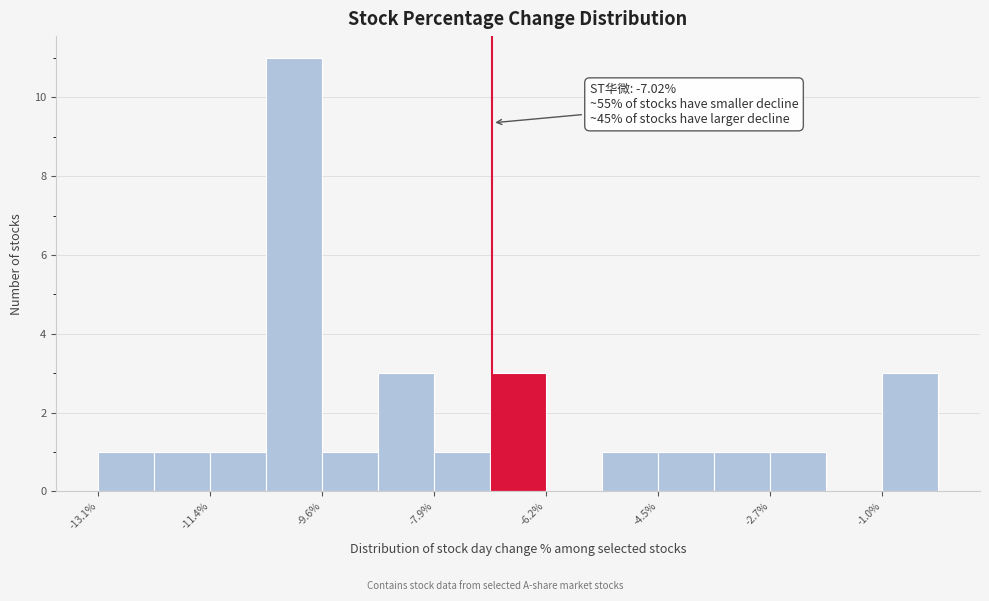

Which range on the x-axis has the tallest bar?

-10.6 to -9.6